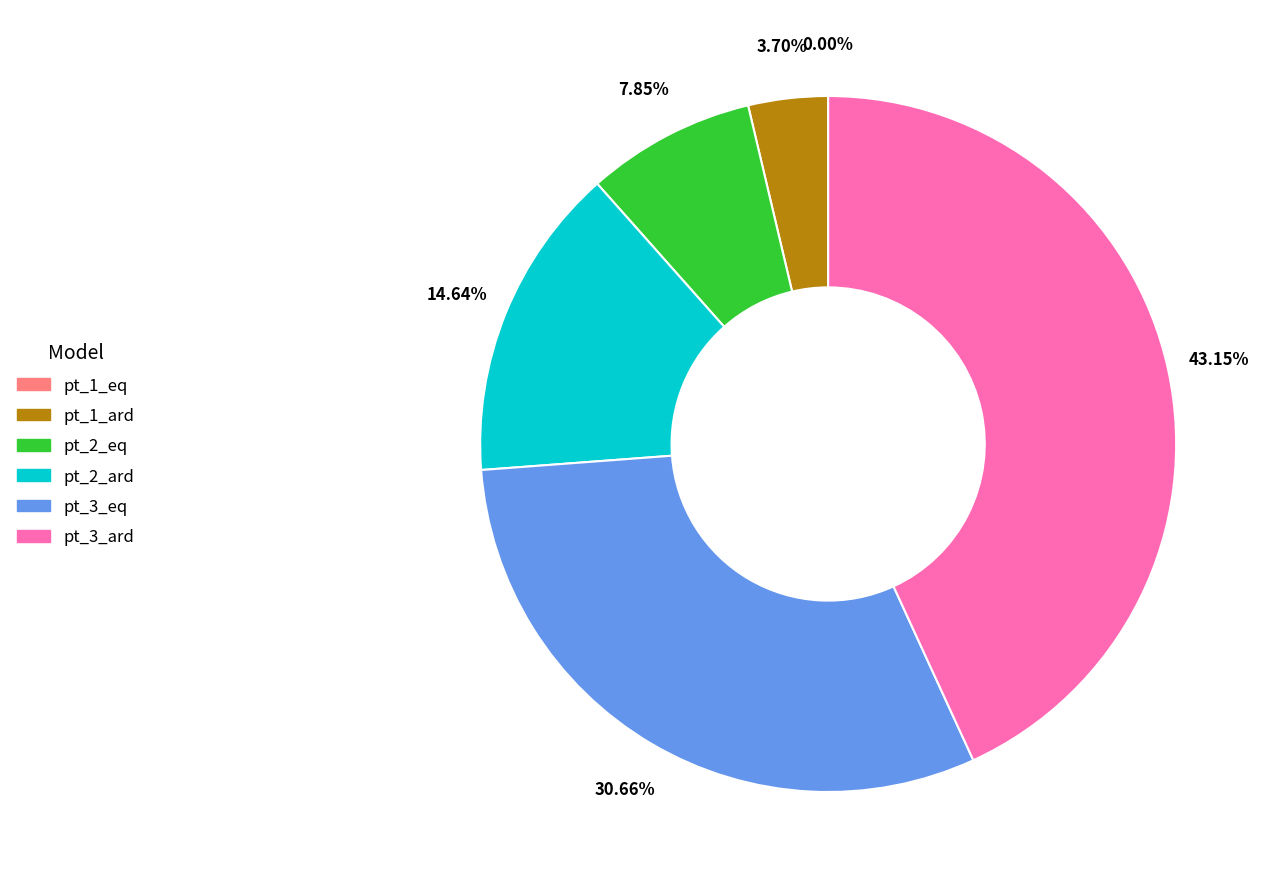

Approximately how many times larger is the value at pt_1_ard compared to pt_2_ard?

0.3